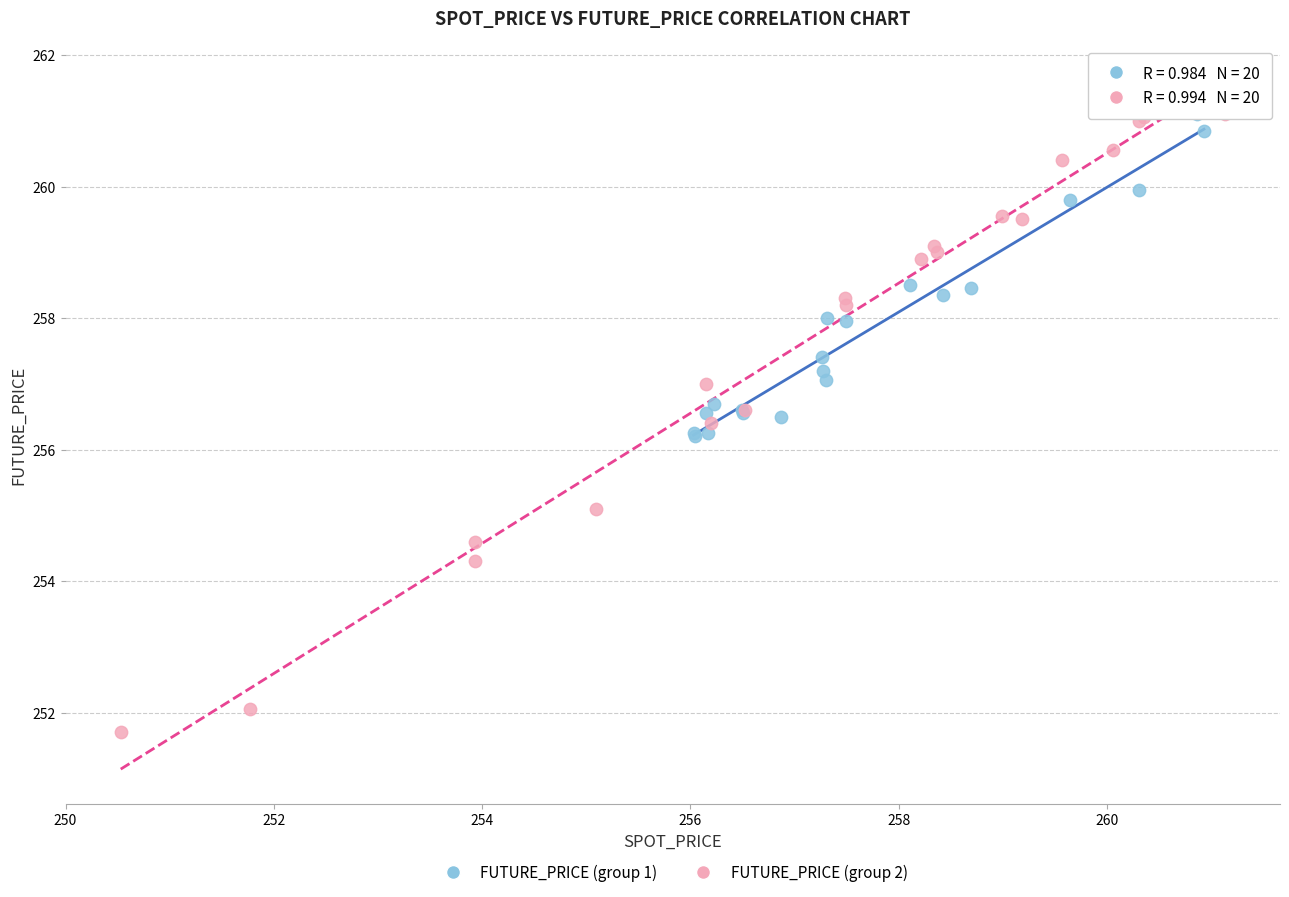

Which series contains the lowest Y value?

FUTURE_PRICE (group 2)